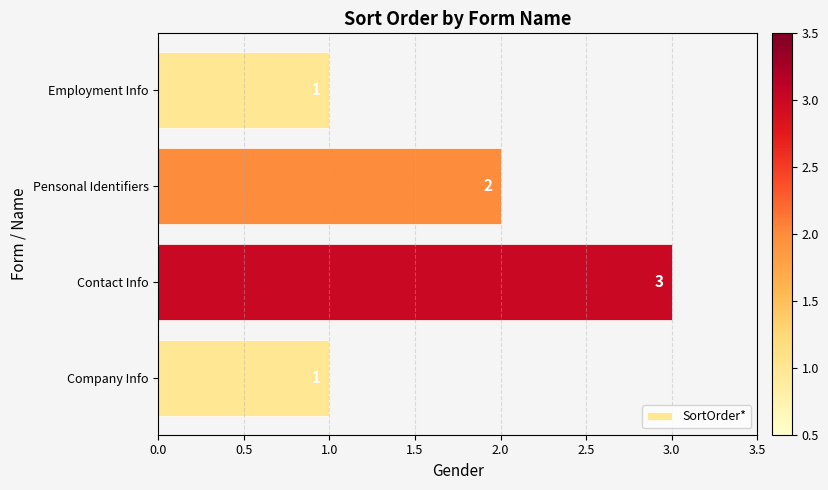

How many distinct data groups are displayed?

1